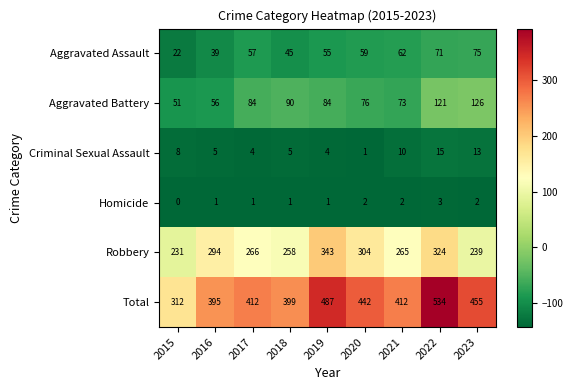

The value of Aggravated Battery at 2022 is 215. True or false?

False